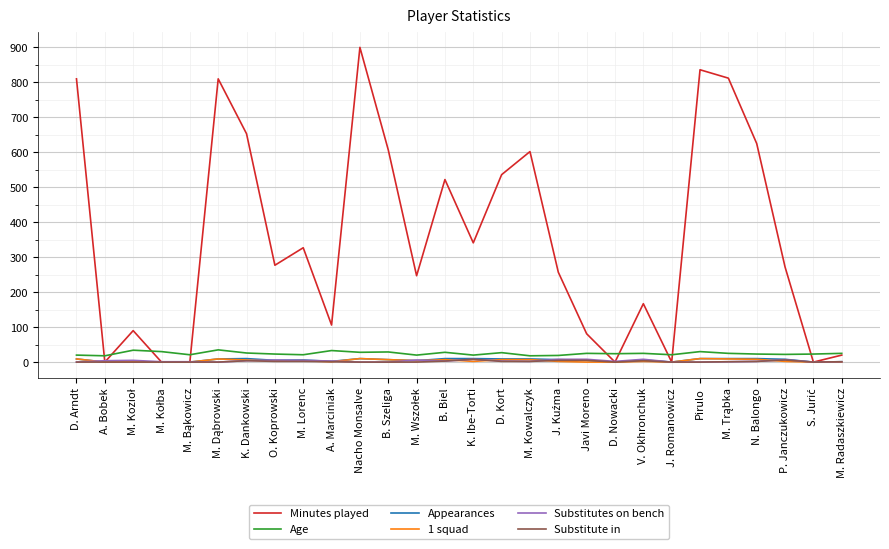

What is the sum of all Appearances values?

158